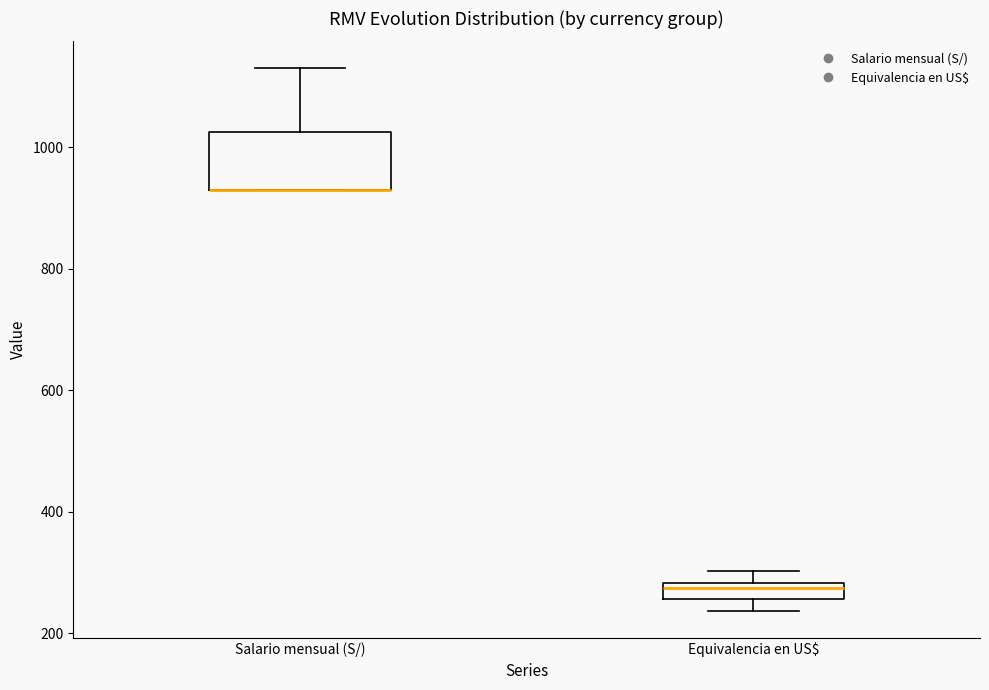

Which box is the tallest, from its lower edge to its upper edge?

Salario mensual (S/)